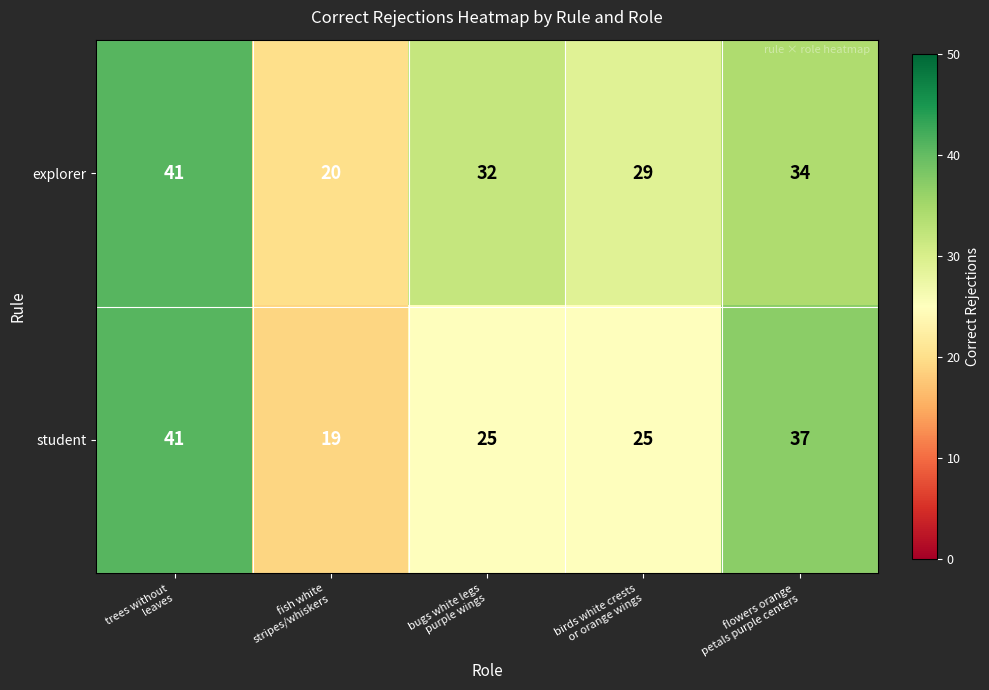

How many categories are shown in the chart?

5